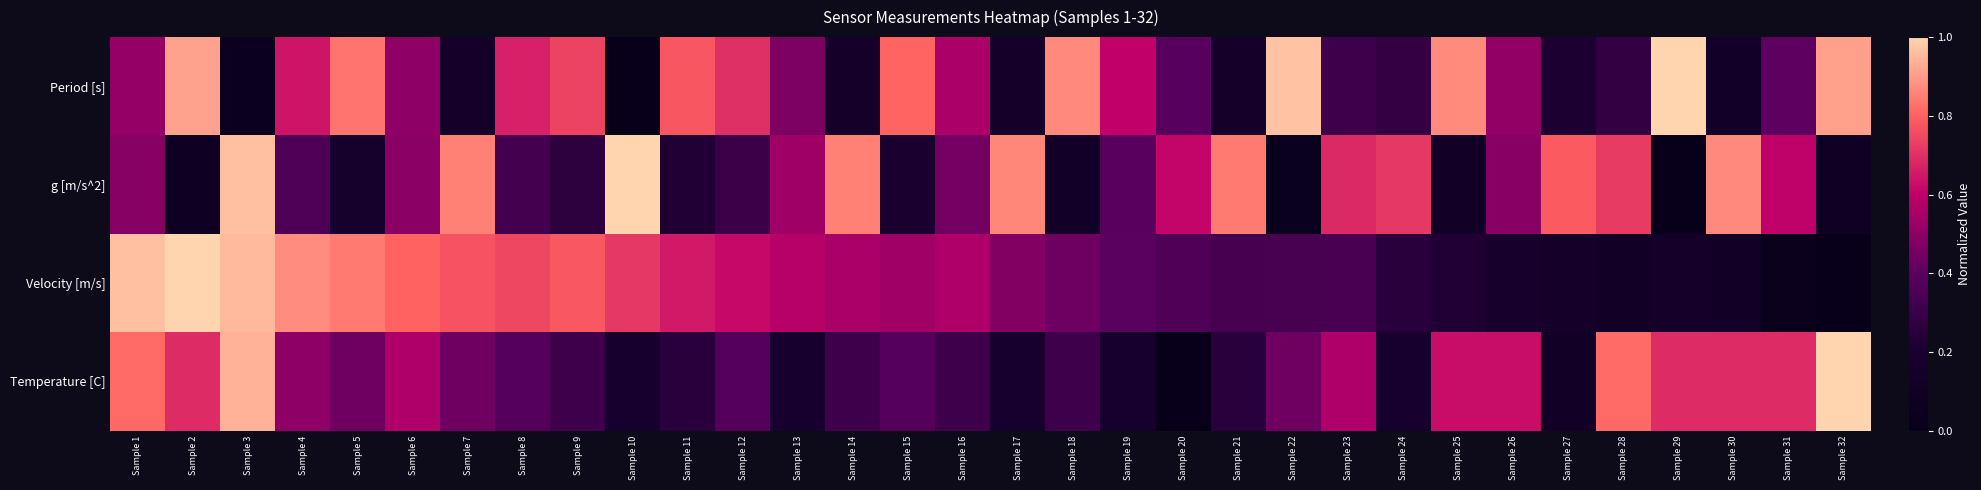

Reading left to right, extract all data points from this chart.

Period [s]: Sample 1=0.5	Sample 2=0.9	Sample 3=0.0	Sample 4=0.6	Sample 5=0.8	Sample 6=0.5	Sample 7=0.1	Sample 8=0.7	Sample 9=0.7	Sample 10=0.0	Sample 11=0.8	Sample 12=0.7	Sample 13=0.5	Sample 14=0.1	Sample 15=0.8	Sample 16=0.6	Sample 17=0.1	Sample 18=0.9	Sample 19=0.6	Sample 20=0.4	Sample 21=0.2	Sample 22=1.0	Sample 23=0.3	Sample 24=0.3	Sample 25=0.9	Sample 26=0.5	Sample 27=0.2	Sample 28=0.3	Sample 29=1.0	Sample 30=0.1	Sample 31=0.4	Sample 32=0.9
g [m/s^2]: Sample 1=0.5	Sample 2=0.1	Sample 3=1.0	Sample 4=0.4	Sample 5=0.2	Sample 6=0.5	Sample 7=0.9	Sample 8=0.3	Sample 9=0.3	Sample 10=1.0	Sample 11=0.2	Sample 12=0.3	Sample 13=0.5	Sample 14=0.9	Sample 15=0.2	Sample 16=0.4	Sample 17=0.9	Sample 18=0.1	Sample 19=0.4	Sample 20=0.6	Sample 21=0.8	Sample 22=0.0	Sample 23=0.7	Sample 24=0.7	Sample 25=0.1	Sample 26=0.5	Sample 27=0.8	Sample 28=0.7	Sample 29=0.0	Sample 30=0.9	Sample 31=0.6	Sample 32=0.1
Velocity [m/s]: Sample 1=1.0	Sample 2=1.0	Sample 3=1.0	Sample 4=0.9	Sample 5=0.8	Sample 6=0.8	Sample 7=0.8	Sample 8=0.7	Sample 9=0.8	Sample 10=0.7	Sample 11=0.7	Sample 12=0.6	Sample 13=0.6	Sample 14=0.6	Sample 15=0.5	Sample 16=0.6	Sample 17=0.5	Sample 18=0.4	Sample 19=0.4	Sample 20=0.4	Sample 21=0.3	Sample 22=0.3	Sample 23=0.3	Sample 24=0.2	Sample 25=0.2	Sample 26=0.2	Sample 27=0.1	Sample 28=0.1	Sample 29=0.1	Sample 30=0.1	Sample 31=0.0	Sample 32=0.0
Temperature [C]: Sample 1=0.8	Sample 2=0.7	Sample 3=0.9	Sample 4=0.5	Sample 5=0.4	Sample 6=0.6	Sample 7=0.4	Sample 8=0.4	Sample 9=0.3	Sample 10=0.2	Sample 11=0.3	Sample 12=0.4	Sample 13=0.2	Sample 14=0.3	Sample 15=0.4	Sample 16=0.3	Sample 17=0.2	Sample 18=0.3	Sample 19=0.2	Sample 20=0.0	Sample 21=0.3	Sample 22=0.4	Sample 23=0.6	Sample 24=0.2	Sample 25=0.6	Sample 26=0.6	Sample 27=0.1	Sample 28=0.8	Sample 29=0.7	Sample 30=0.7	Sample 31=0.7	Sample 32=1.0